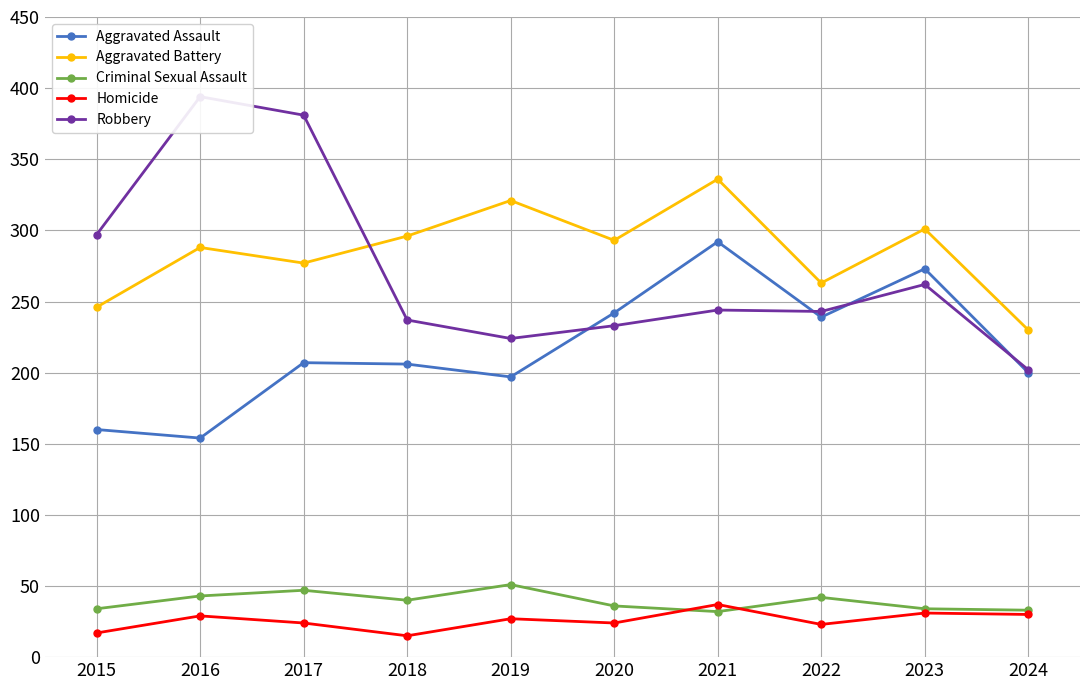

Is the value of Aggravated Battery at 2017 greater than the value of Criminal Sexual Assault at 2020?

Yes